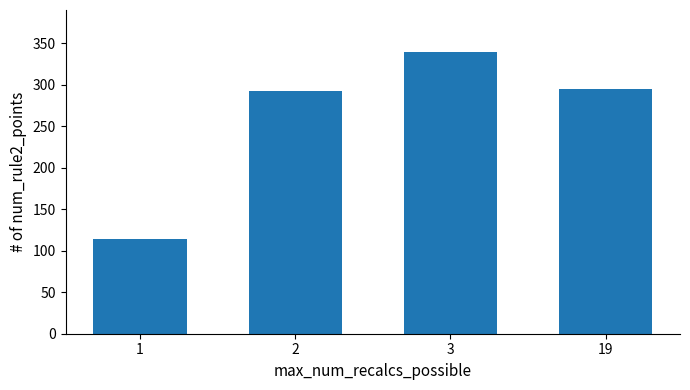

What is the greatest value displayed?

339